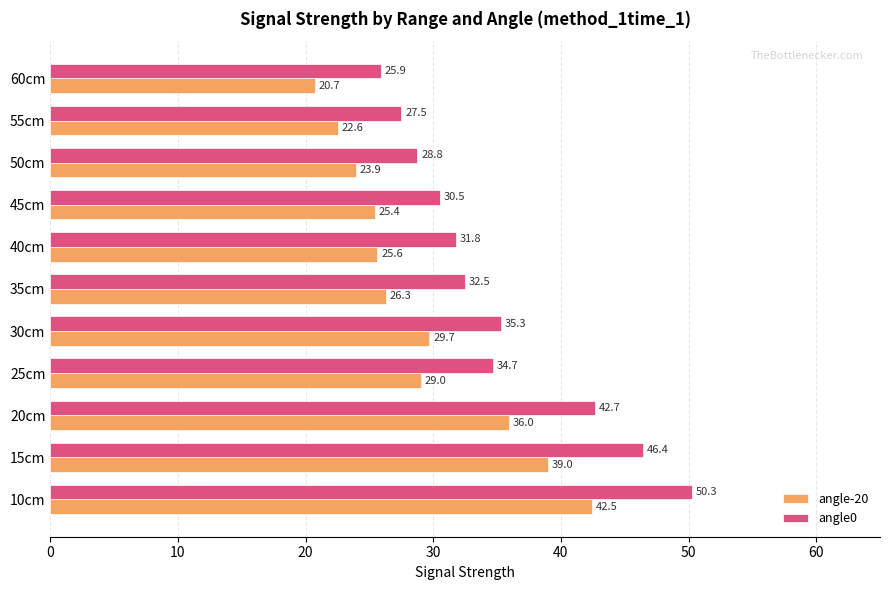

What is the average value of the angle-20 series?

29.1